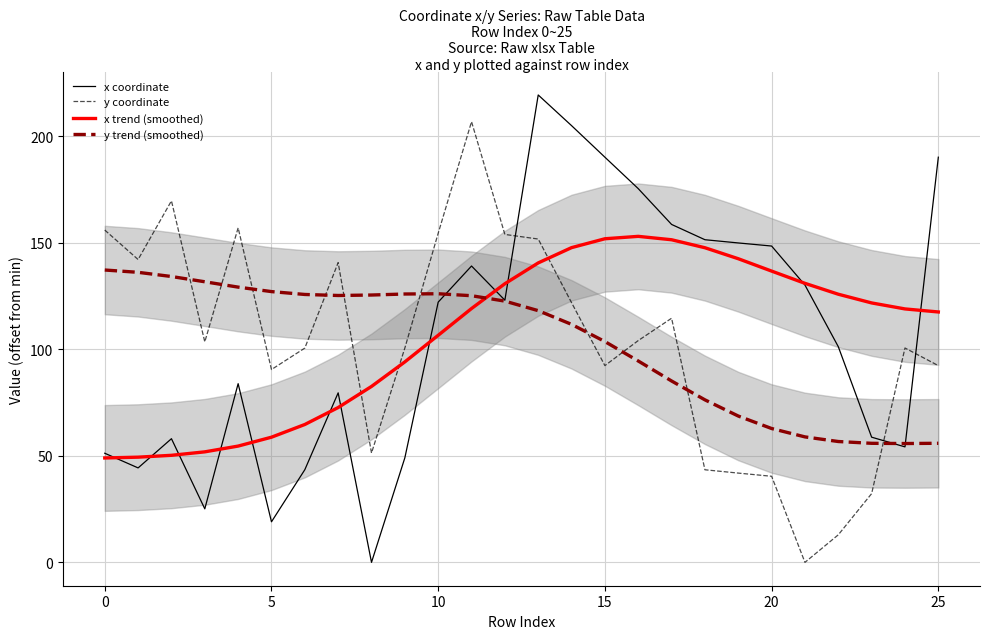

Which category has the highest value in the x coordinate series?

13